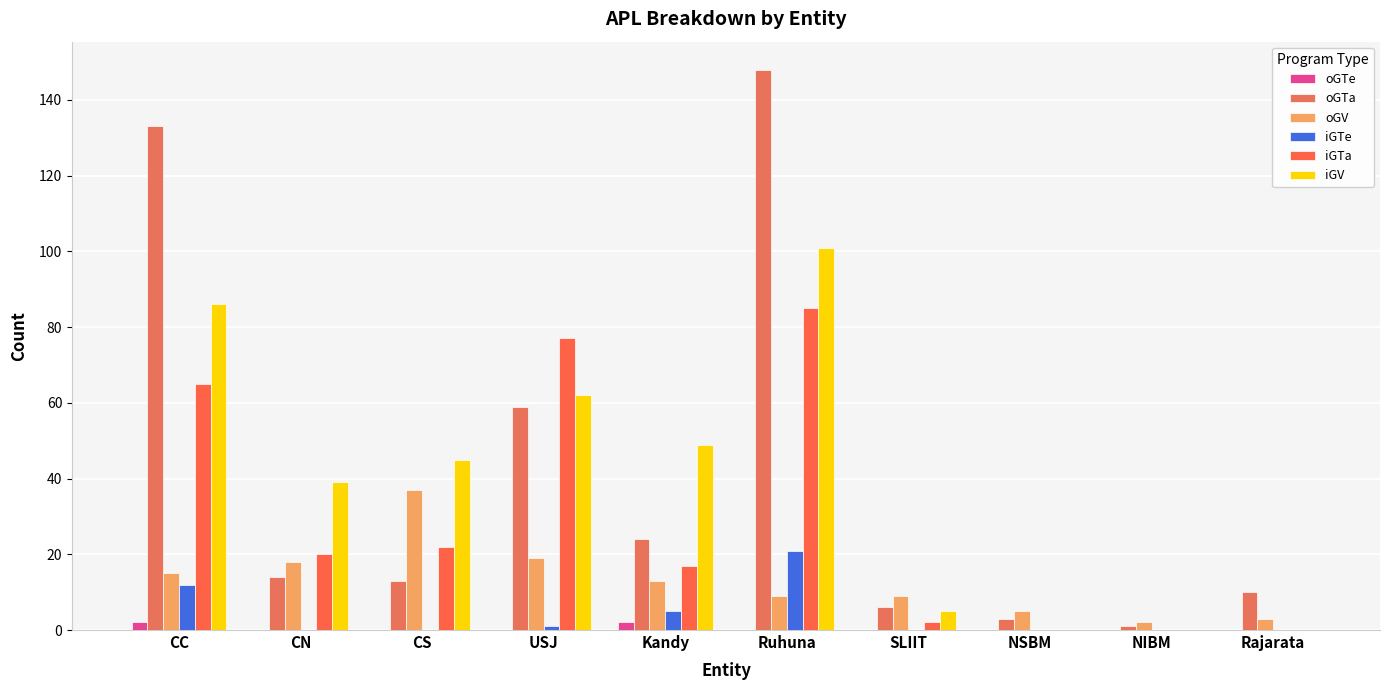

What is the difference between the second highest and second lowest values in the iGTa series?

77